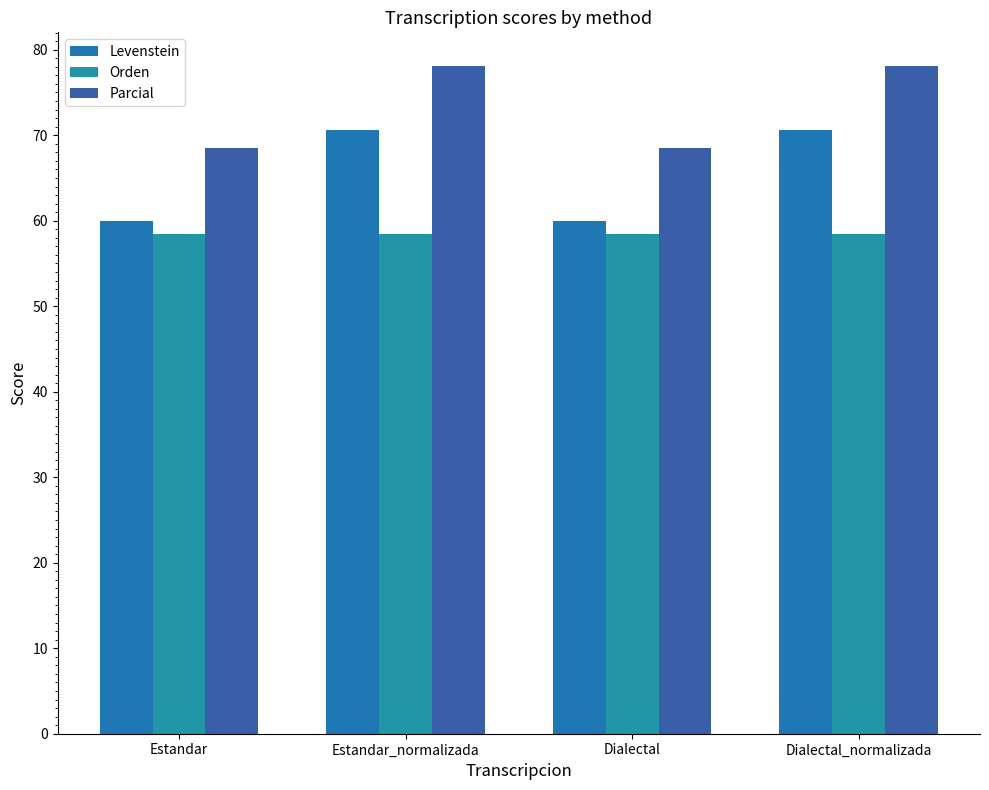

Rank the series by their maximum value, from highest to lowest.

Parcial, Levenstein, Orden